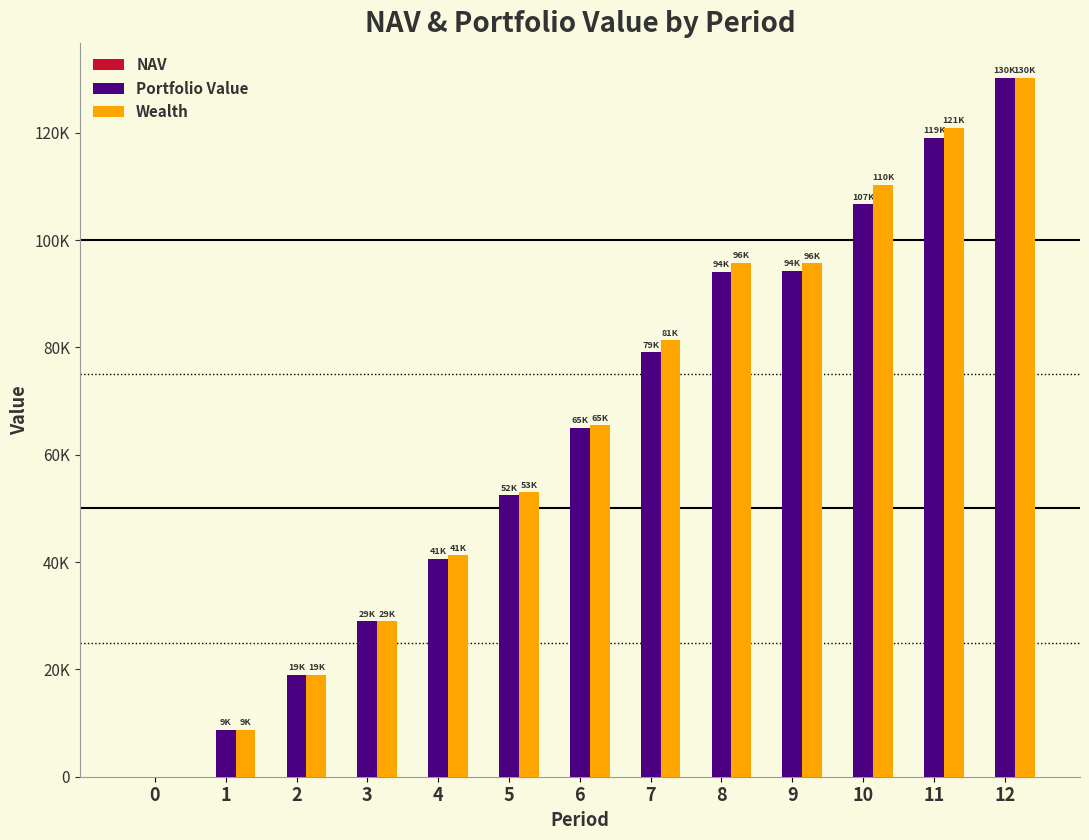

At which label is Portfolio Value closest to 65100?

6